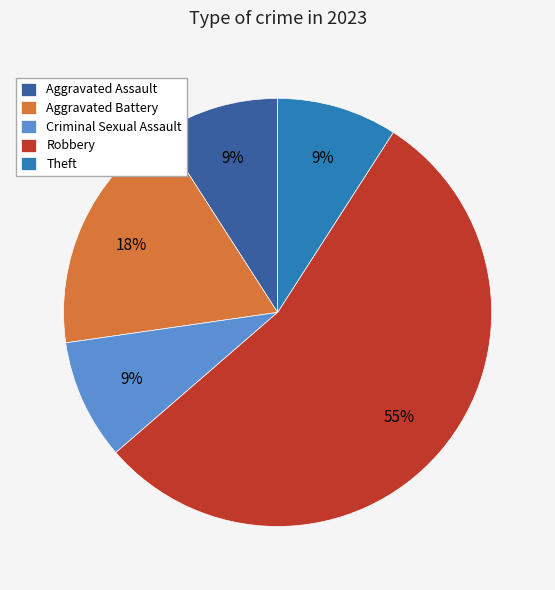

Which has a higher value, Criminal Sexual Assault or Aggravated Battery?

Aggravated Battery